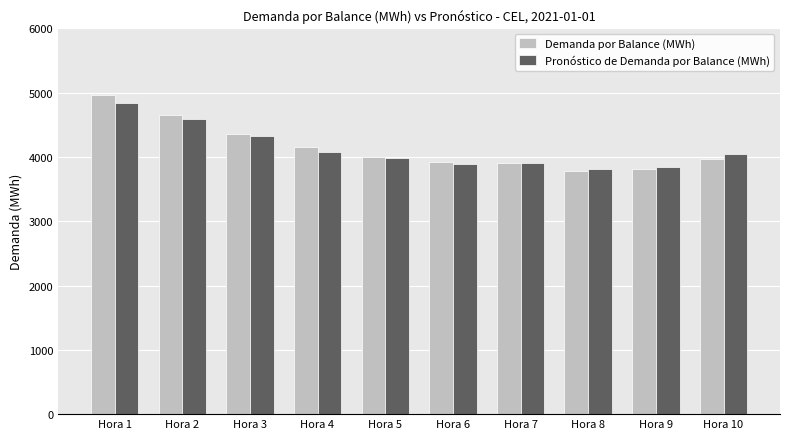

Are the bars grouped side by side (vs. stacked)?

Yes